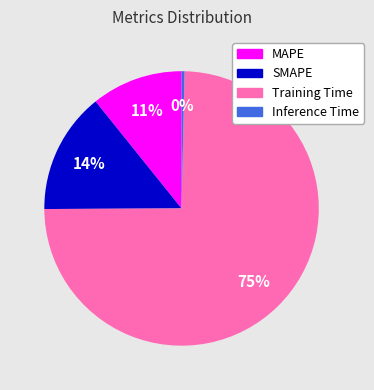

To the nearest percent, what is the average slice percentage?

25%